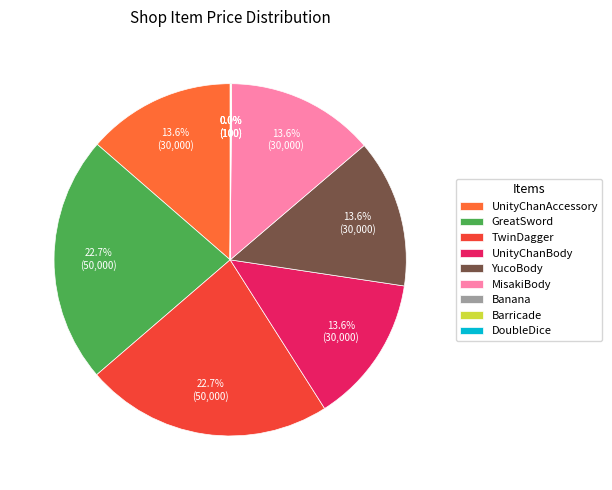

Does YucoBody account for over 50% of the chart?

No